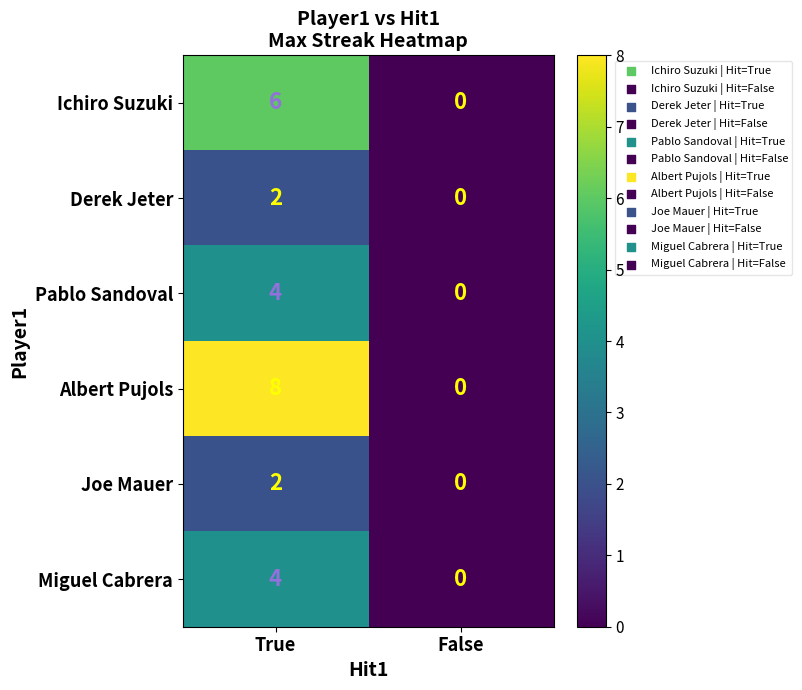

Which series changed the most between True and False?

Albert Pujols